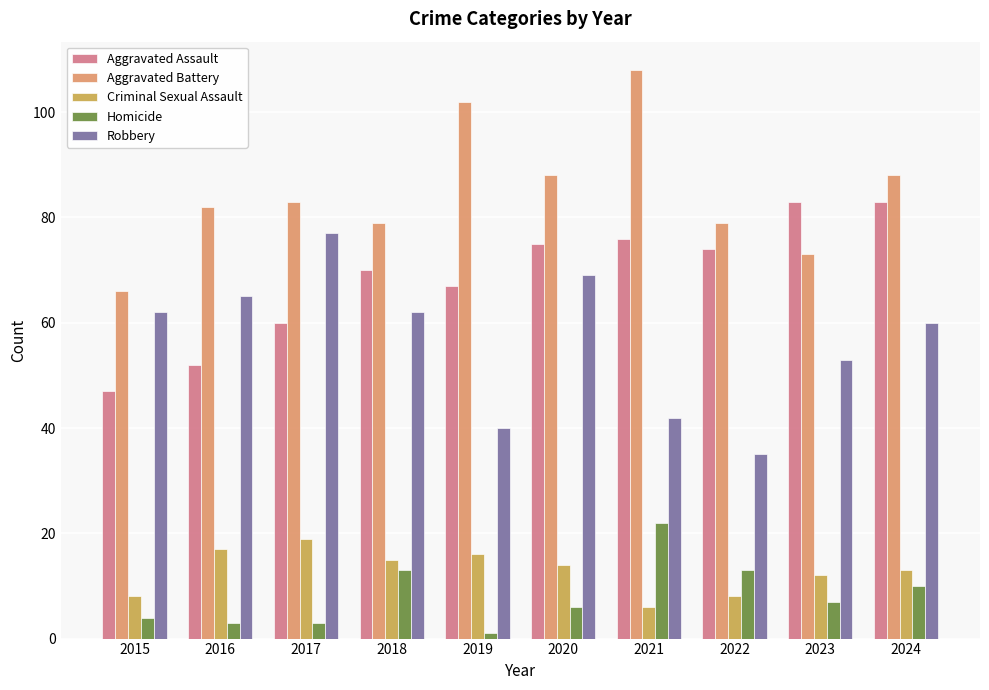

At how many categories does at least one series exceed 12?

10